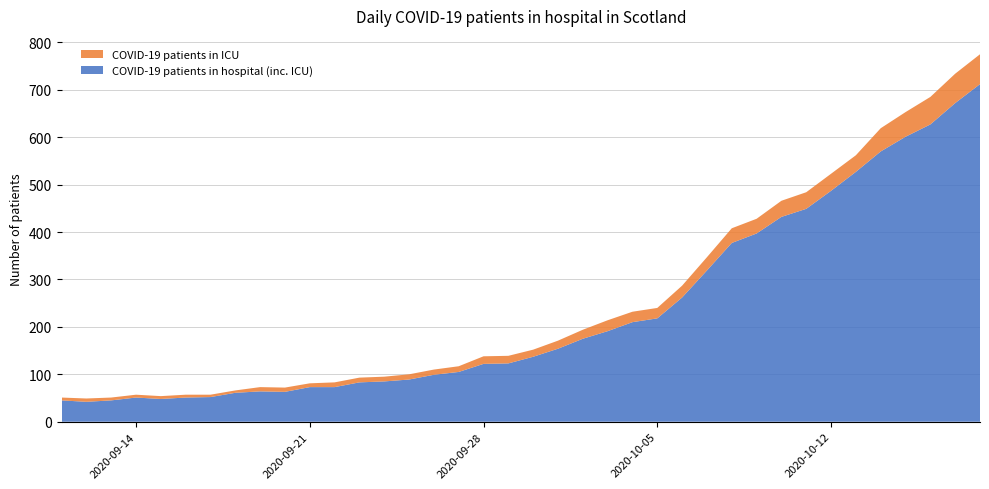

Reading left to right, transcribe all the data shown in this chart.

COVID-19 patients in hospital (inc. ICU): 2020-09-11=45	2020-09-12=42	2020-09-13=45	2020-09-14=51	2020-09-15=48	2020-09-16=51	2020-09-17=52	2020-09-18=61	2020-09-19=64	2020-09-20=63	2020-09-21=73	2020-09-22=73	2020-09-23=83	2020-09-24=85	2020-09-25=89	2020-09-26=99	2020-09-27=105	2020-09-28=122	2020-09-29=123	2020-09-30=137	2020-10-01=154	2020-10-02=175	2020-10-03=191	2020-10-04=210	2020-10-05=218	2020-10-06=262	2020-10-07=319	2020-10-08=377	2020-10-09=397	2020-10-10=432	2020-10-11=449	2020-10-12=487	2020-10-13=527	2020-10-14=570	2020-10-15=601	2020-10-16=627	2020-10-17=672	2020-10-18=712
COVID-19 patients in ICU: 2020-09-11=6	2020-09-12=7	2020-09-13=6	2020-09-14=6	2020-09-15=6	2020-09-16=6	2020-09-17=5	2020-09-18=5	2020-09-19=9	2020-09-20=9	2020-09-21=8	2020-09-22=10	2020-09-23=10	2020-09-24=10	2020-09-25=11	2020-09-26=11	2020-09-27=12	2020-09-28=16	2020-09-29=16	2020-09-30=15	2020-10-01=17	2020-10-02=19	2020-10-03=23	2020-10-04=22	2020-10-05=22	2020-10-06=25	2020-10-07=28	2020-10-08=31	2020-10-09=31	2020-10-10=34	2020-10-11=35	2020-10-12=36	2020-10-13=35	2020-10-14=49	2020-10-15=52	2020-10-16=58	2020-10-17=62	2020-10-18=63